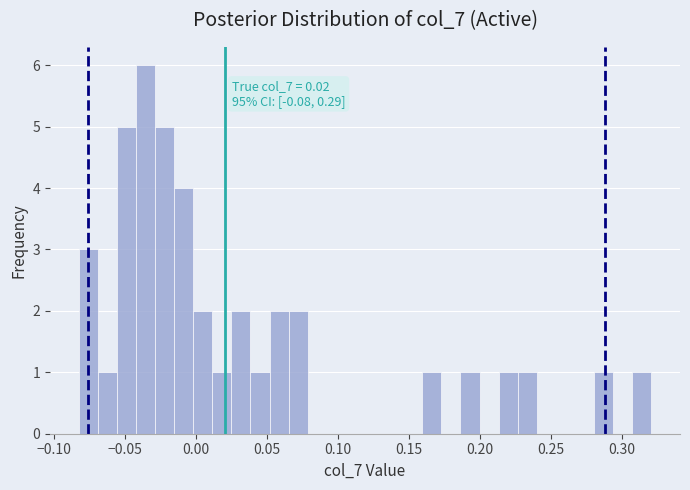

Around what value on the x-axis is the tallest bar? Give the approximate position of its centre, as read against the axis.

-0.035